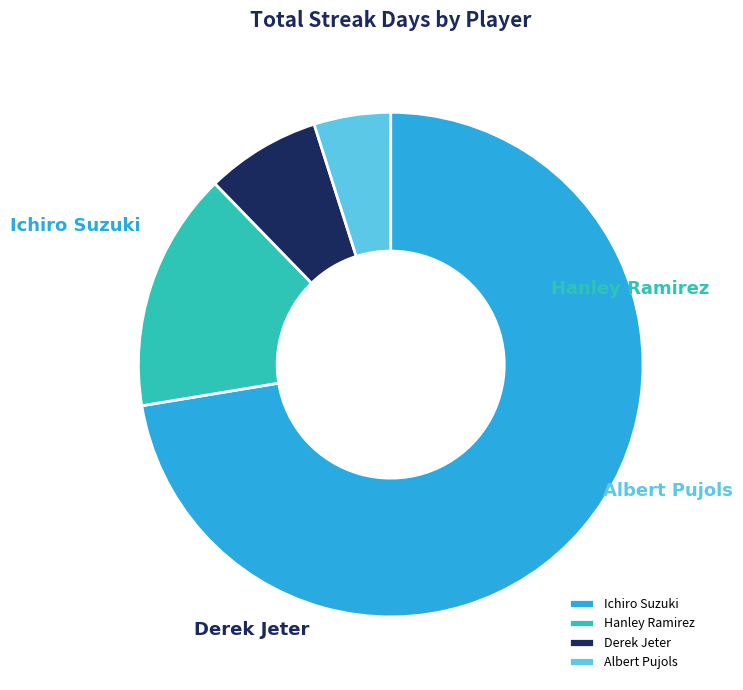

Is the sum of Albert Pujols and Derek Jeter greater than half?

No